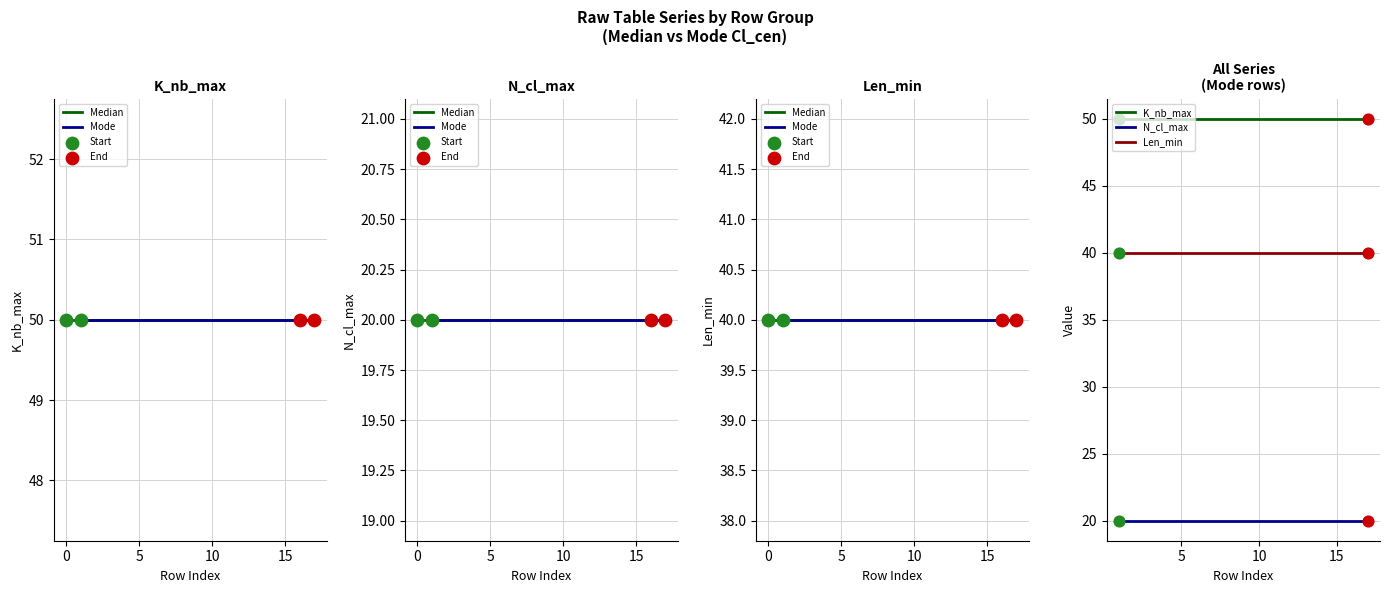

Which series has the widest spread of Y values?

Median